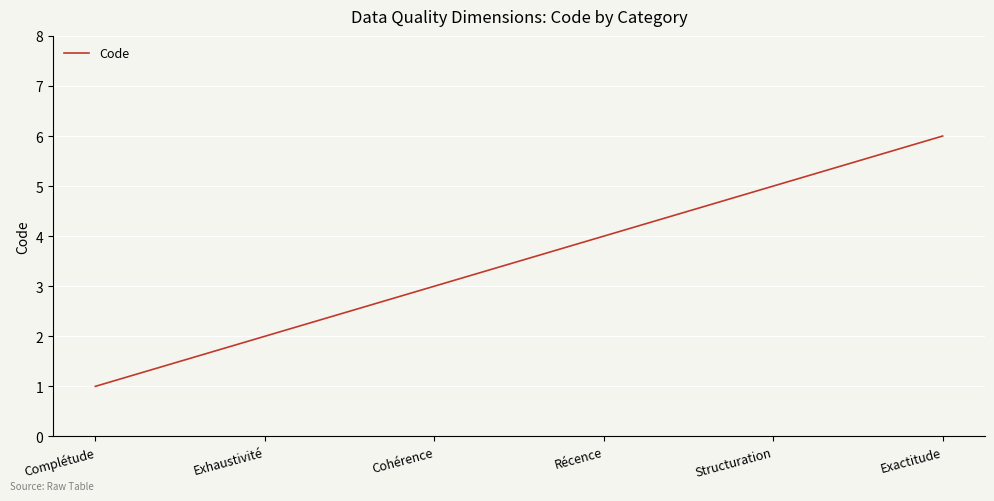

What is the difference between the maximum and minimum values?

5